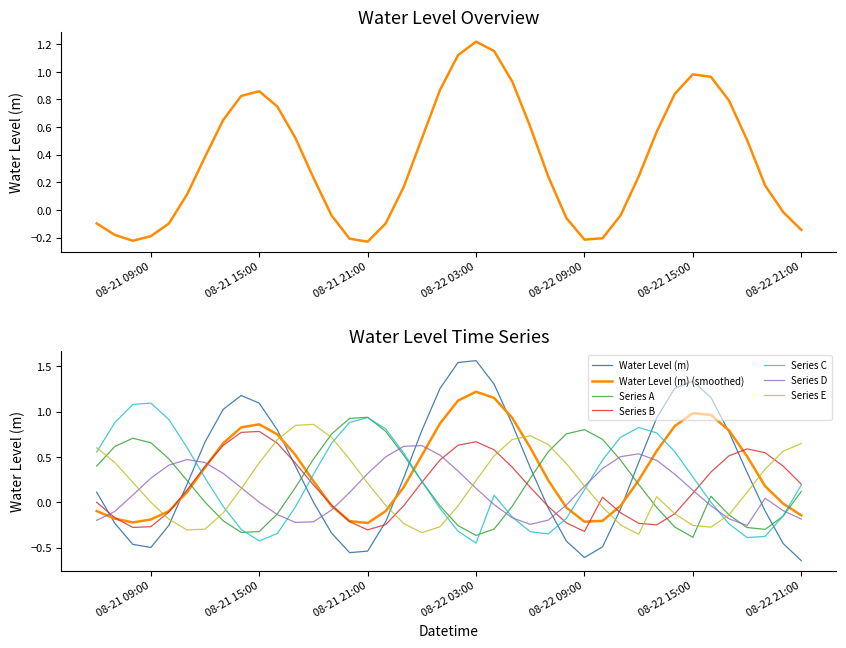

How many data points are less than 0?

16